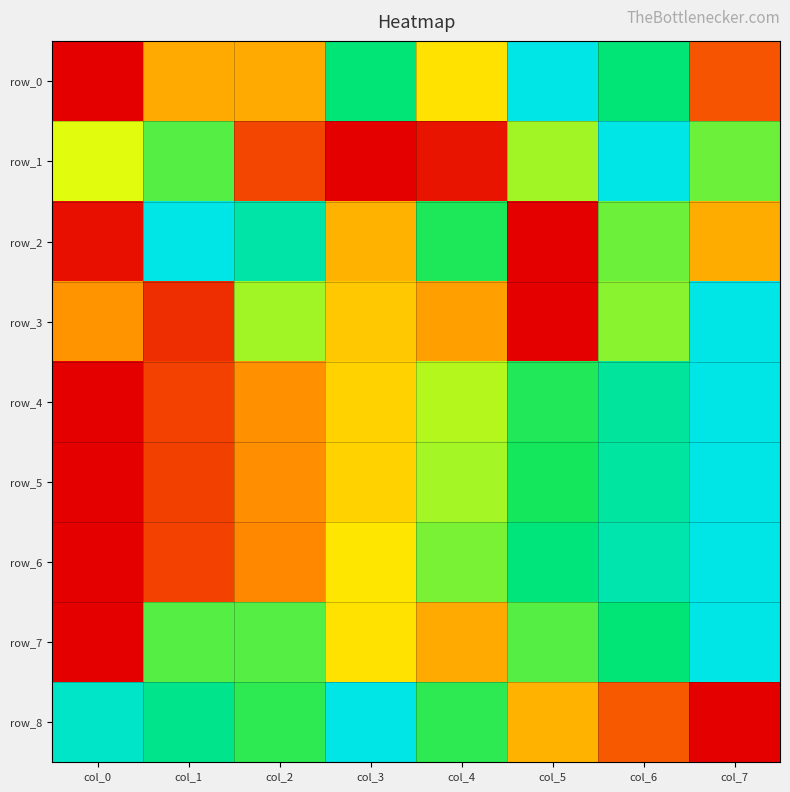

Reading left to right, transcribe all the data shown in this chart.

row_0: col_0=0.0	col_1=0.3	col_2=0.3	col_3=0.8	col_4=0.4	col_5=1.0	col_6=0.8	col_7=0.2
row_1: col_0=0.5	col_1=0.7	col_2=0.1	col_3=0.0	col_4=0.0	col_5=0.6	col_6=1.0	col_7=0.6
row_2: col_0=0.0	col_1=1.0	col_2=0.9	col_3=0.4	col_4=0.7	col_5=0.0	col_6=0.6	col_7=0.3
row_3: col_0=0.3	col_1=0.1	col_2=0.6	col_3=0.4	col_4=0.3	col_5=0.0	col_6=0.6	col_7=1.0
row_4: col_0=0.0	col_1=0.1	col_2=0.3	col_3=0.4	col_4=0.6	col_5=0.7	col_6=0.9	col_7=1.0
row_5: col_0=0.0	col_1=0.1	col_2=0.3	col_3=0.4	col_4=0.6	col_5=0.7	col_6=0.9	col_7=1.0
row_6: col_0=0.0	col_1=0.1	col_2=0.3	col_3=0.4	col_4=0.6	col_5=0.8	col_6=0.9	col_7=1.0
row_7: col_0=0.0	col_1=0.7	col_2=0.7	col_3=0.4	col_4=0.3	col_5=0.7	col_6=0.8	col_7=1.0
row_8: col_0=0.9	col_1=0.8	col_2=0.7	col_3=1.0	col_4=0.7	col_5=0.4	col_6=0.2	col_7=0.0